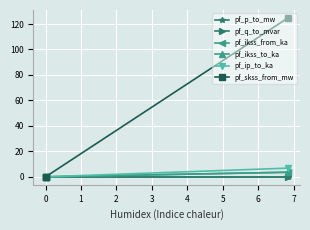

Which has a higher value, −1 or 1?

1